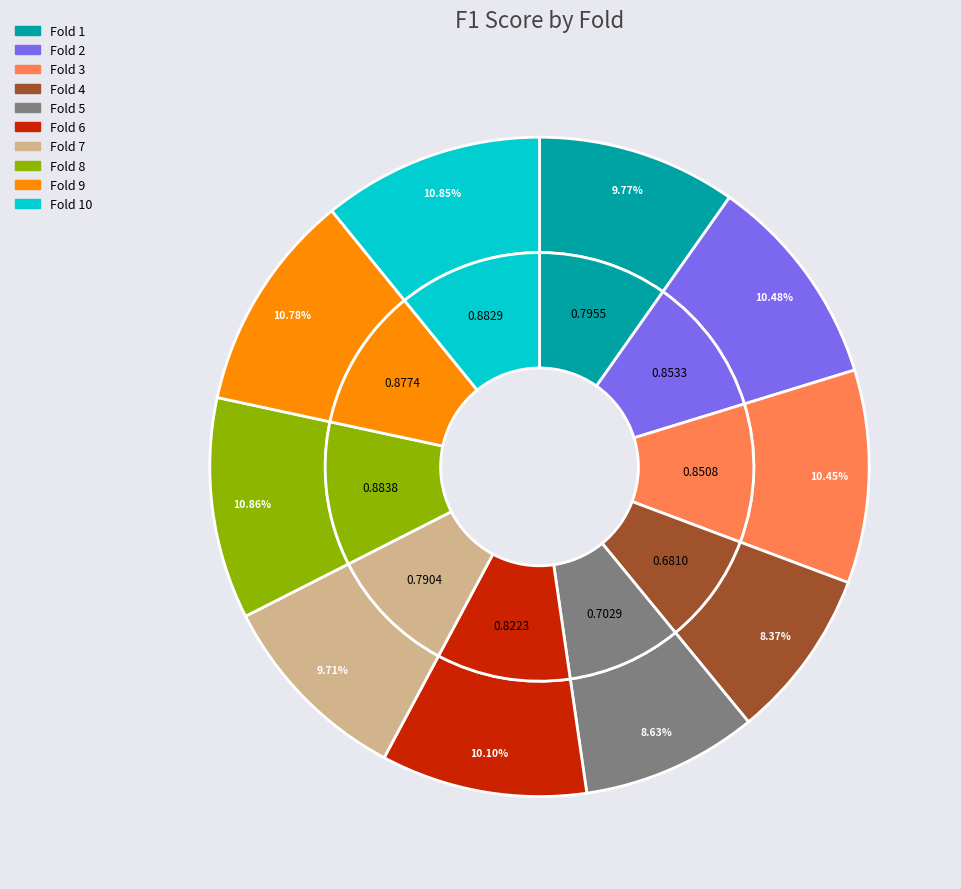

To the nearest percent, what portion does Fold 8 represent?

11%